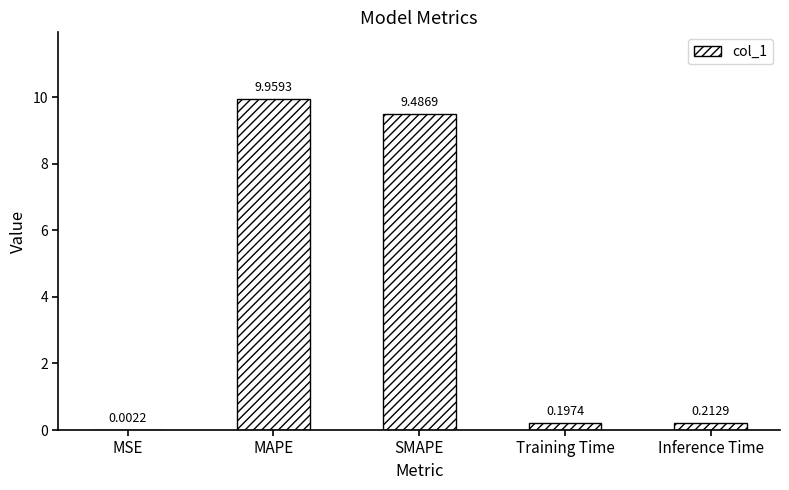

True or false: the data shows 13.3 at SMAPE.

False